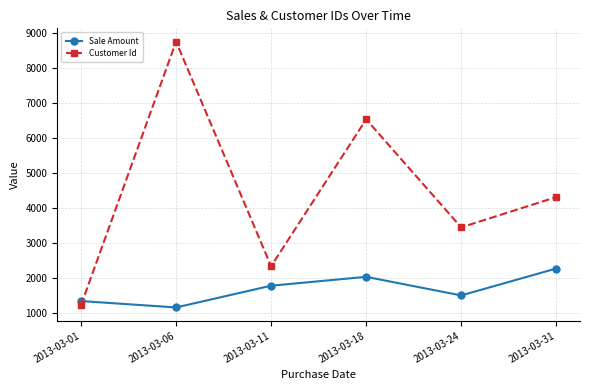

Which series ends up on top after the final intersection of Customer Id and Sale Amount?

Customer Id